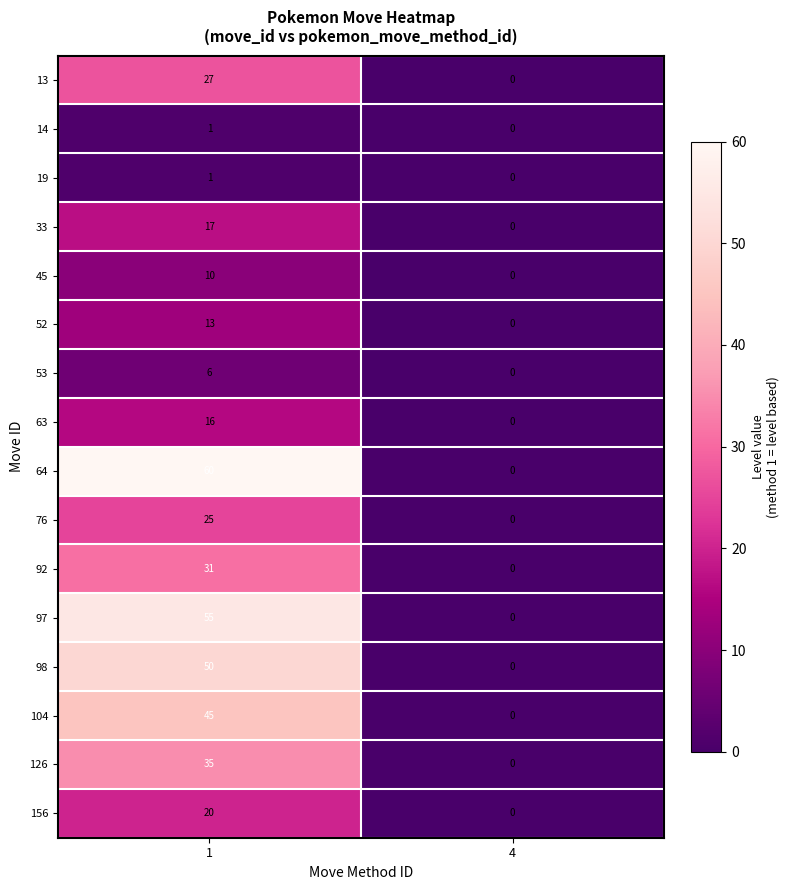

What is the highest value of the 98 series?

50